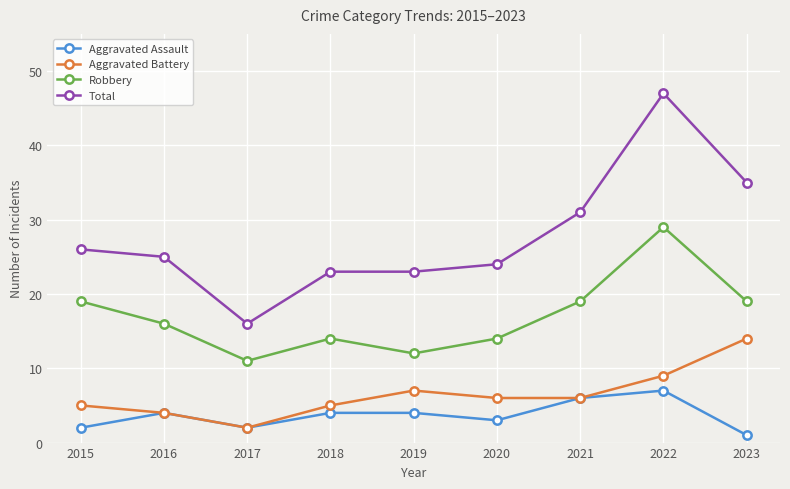

Where is the first local minimum for Aggravated Battery?

2017